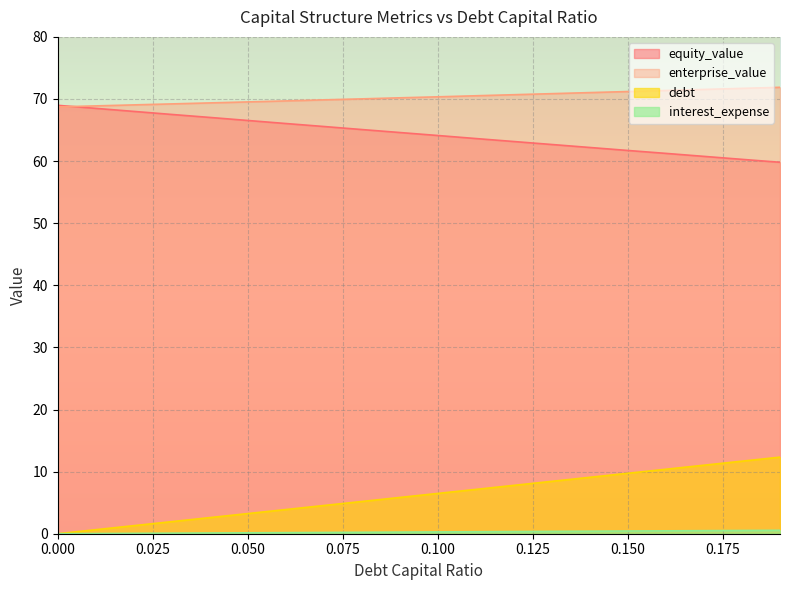

Reading left to right, extract all data points from this chart.

equity_value: 69.0	68.5	68.0	67.5	67.0	66.5	66.0	65.6	65.1	64.6	64.1	63.6	63.1	62.7	62.2	61.7	61.2	60.8	60.3	59.8
enterprise_value: 68.7	68.9	69.0	69.2	69.4	69.5	69.7	69.9	70.0	70.2	70.3	70.5	70.7	70.9	71.0	71.2	71.4	71.5	71.7	71.9
debt: 0.0	0.6	1.3	1.9	2.6	3.2	3.9	4.5	5.2	5.8	6.5	7.1	7.8	8.4	9.1	9.7	10.4	11.0	11.7	12.3
interest_expense: 0.0	0.0	0.1	0.1	0.1	0.1	0.2	0.2	0.2	0.3	0.3	0.3	0.3	0.4	0.4	0.4	0.5	0.5	0.5	0.6